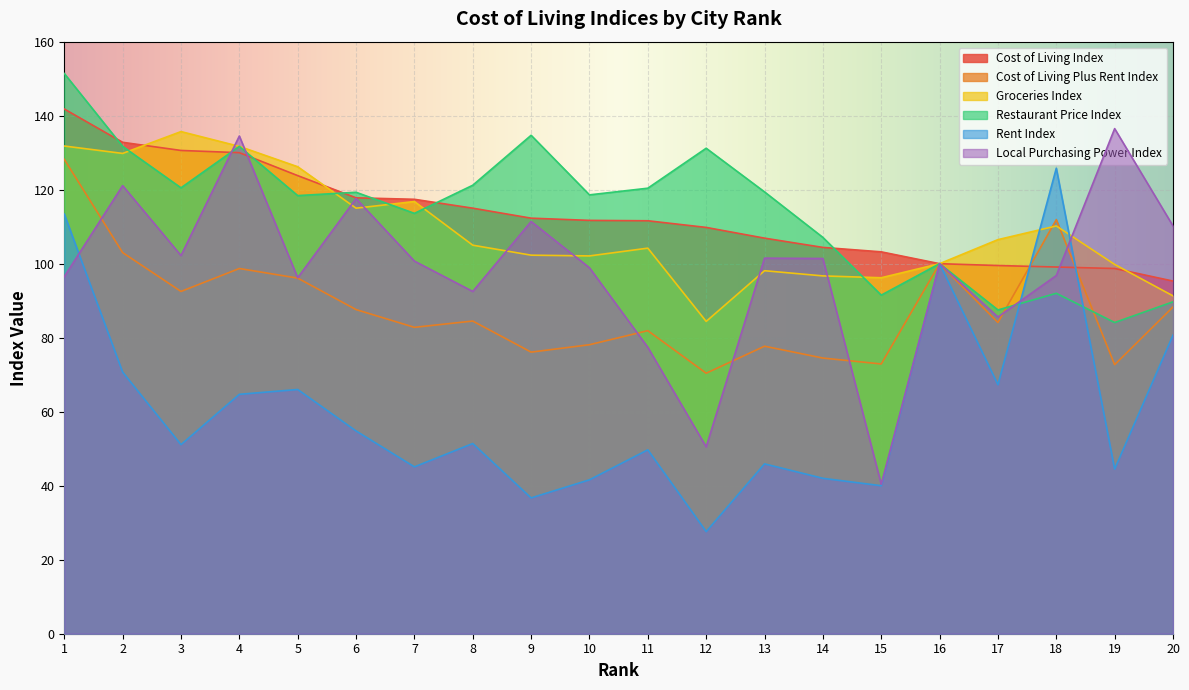

What is the total value across all series at 9?

573.5